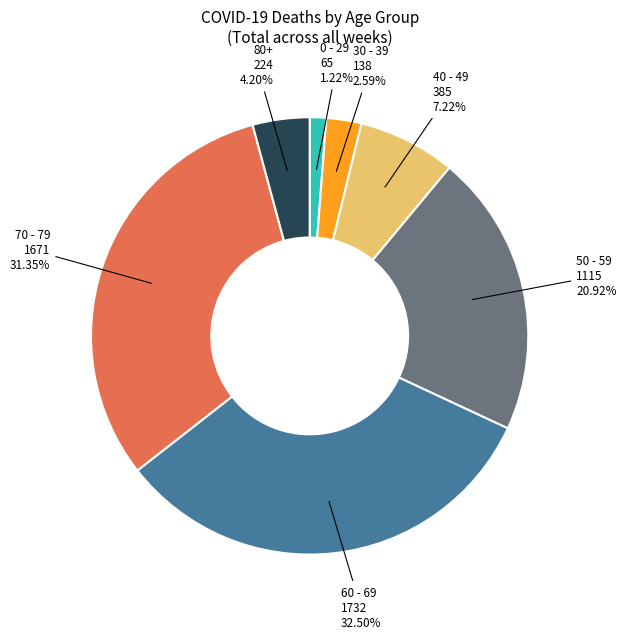

Is there any slice that represents more than half of the pie?

No